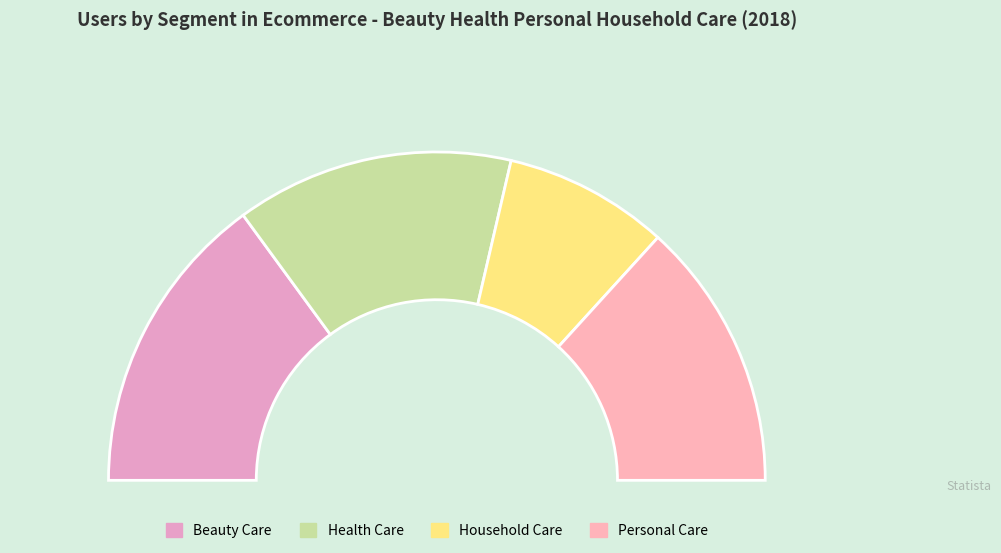

To the nearest percent, what is the combined percentage of Beauty Care and Household Care?

46%